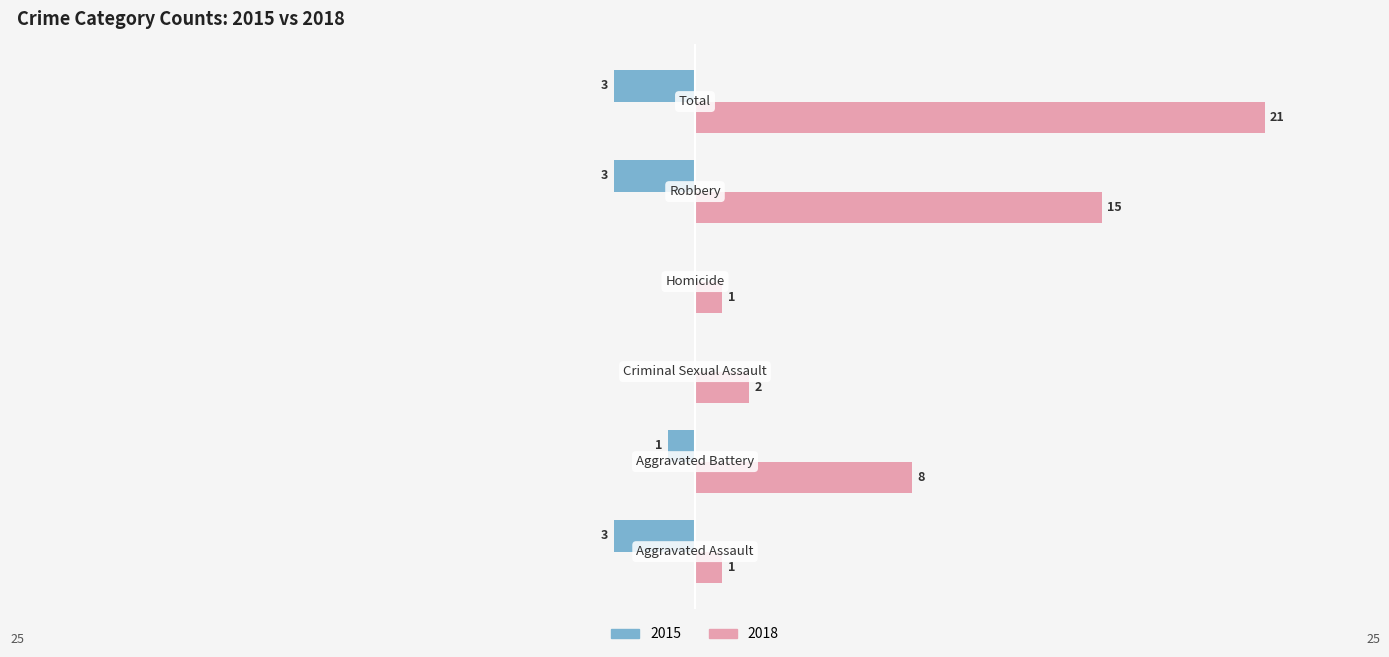

What is the greatest value displayed?

21